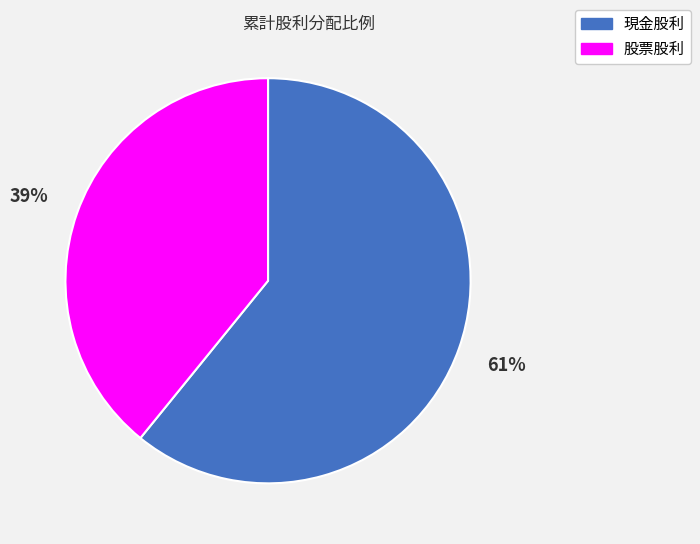

To the nearest percent, what is the difference between the 現金股利 and 股票股利 slice percentages?

22%